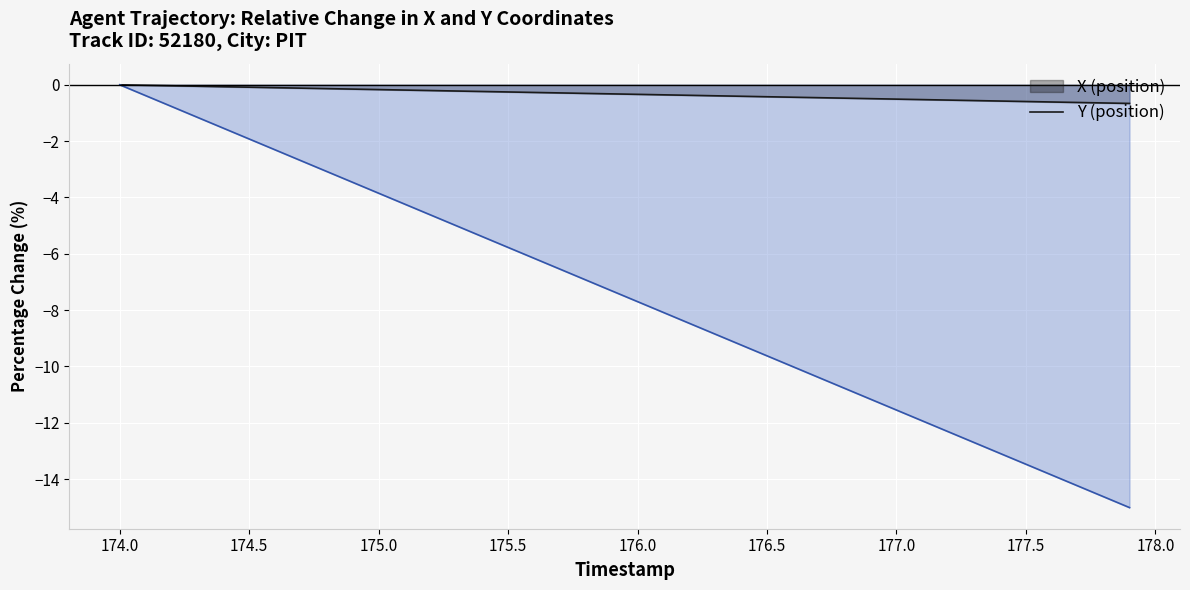

How many categories are shown in the chart?

40